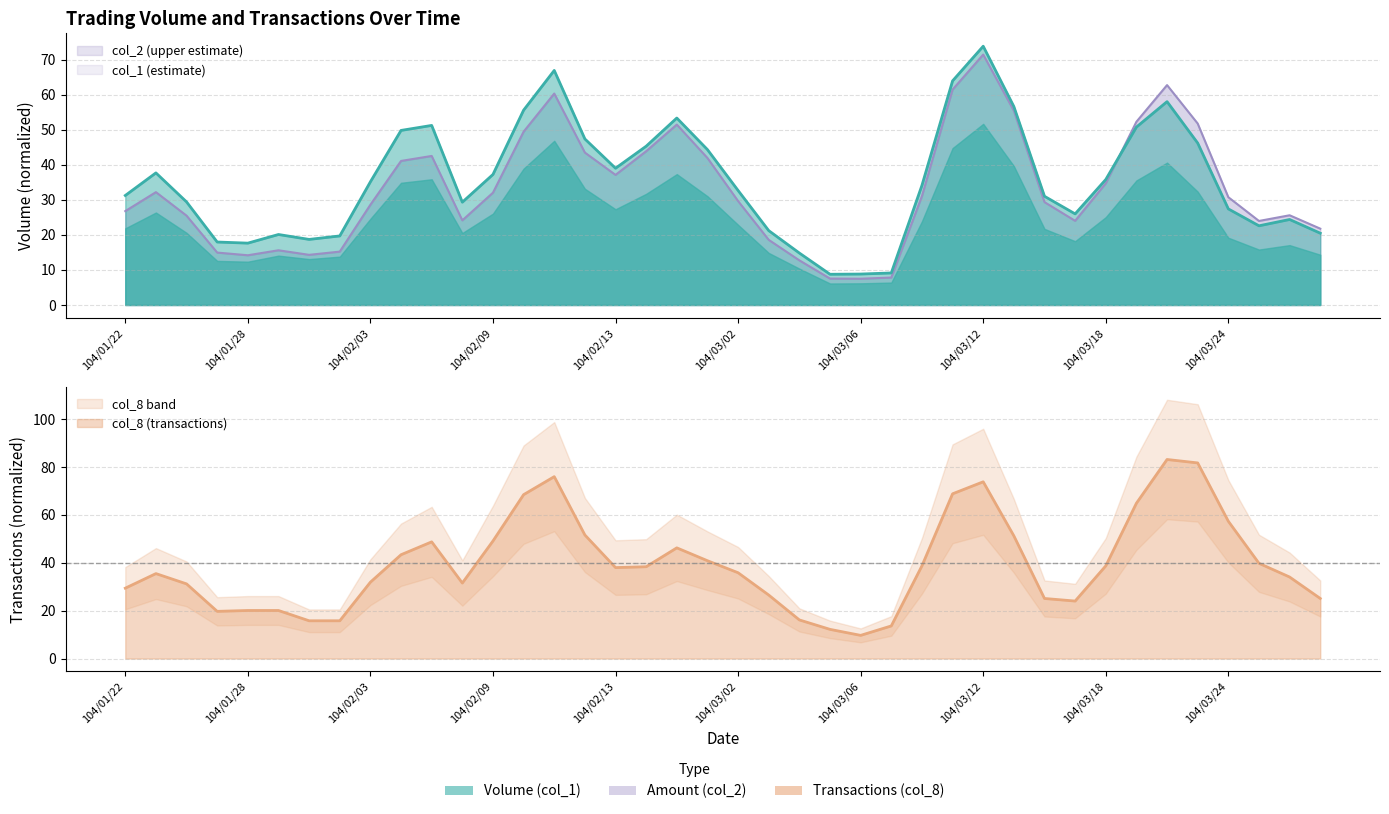

Which label corresponds to the largest value in the chart?

34